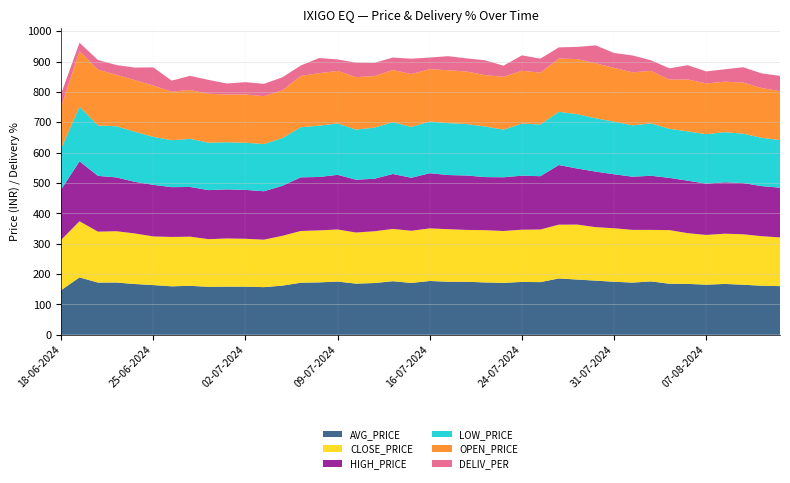

Reading right to left, list all the values displayed in this chart.

AVG_PRICE: 160.2	161.6	164.8	167.4	165.0	167.6	168.1	175.8	171.8	174.6	178.3	181.8	185.5	173.4	174.1	170.9	172.3	174.6	174.6	177.2	170.6	176.4	170.4	168.4	175.3	172.5	171.4	161.9	156.9	158.5	158.6	158.0	161.2	159.6	163.7	167.1	172.1	171.9	189.0	146.8
CLOSE_PRICE: 160.6	163.1	166.1	165.5	163.8	167.0	176.7	169.7	173.7	176.2	176.2	181.1	177.1	173.4	172.0	170.9	172.1	170.8	173.1	173.2	171.9	172.2	170.5	168.4	171.5	171.3	170.4	163.9	156.4	157.7	158.7	156.9	161.9	162.6	160.2	166.6	169.0	167.8	184.9	165.7
HIGH_PRICE: 163.7	165.0	168.7	169.3	168.9	172.8	172.0	178.3	175.1	177.8	182.8	184.7	196.4	175.5	178.0	176.9	174.8	179.2	178.3	181.7	174.5	181.0	173.0	173.8	180.0	175.9	176.7	164.8	159.5	161.0	161.6	161.5	163.7	164.0	169.9	170.0	177.2	183.7	197.5	165.7
LOW_PRICE: 156.8	159.2	162.6	165.1	162.9	162.4	161.7	172.5	169.2	173.2	175.7	179.0	175.2	170.5	171.4	156.9	166.6	169.5	171.1	170.3	167.5	170.6	168.5	165.0	169.2	169.1	165.1	157.2	155.5	155.2	155.2	156.2	158.6	154.5	158.1	165.0	168.5	166.0	180.0	135.0
OPEN_PRICE: 161.1	163.9	168.3	166.2	167.2	170.9	162.0	172.8	174.4	177.0	181.0	181.4	175.2	170.7	174.0	174.0	169.1	173.0	174.0	172.5	174.0	172.0	169.4	172.9	173.0	172.8	169.0	157.2	157.5	159.1	157.1	161.1	160.8	160.0	168.9	169.9	169.5	183.7	183.0	138.1
DELIV_PER: 50.2	48.2	50.5	41.0	39.5	47.0	37.2	35.1	55.7	49.2	59.2	40.2	37.0	46.0	50.8	36.6	49.0	43.2	46.5	38.2	50.7	40.9	43.6	47.7	37.9	49.9	34.3	42.9	40.6	40.5	36.4	45.7	46.6	36.4	60.0	41.4	32.1	31.9	27.6	42.2